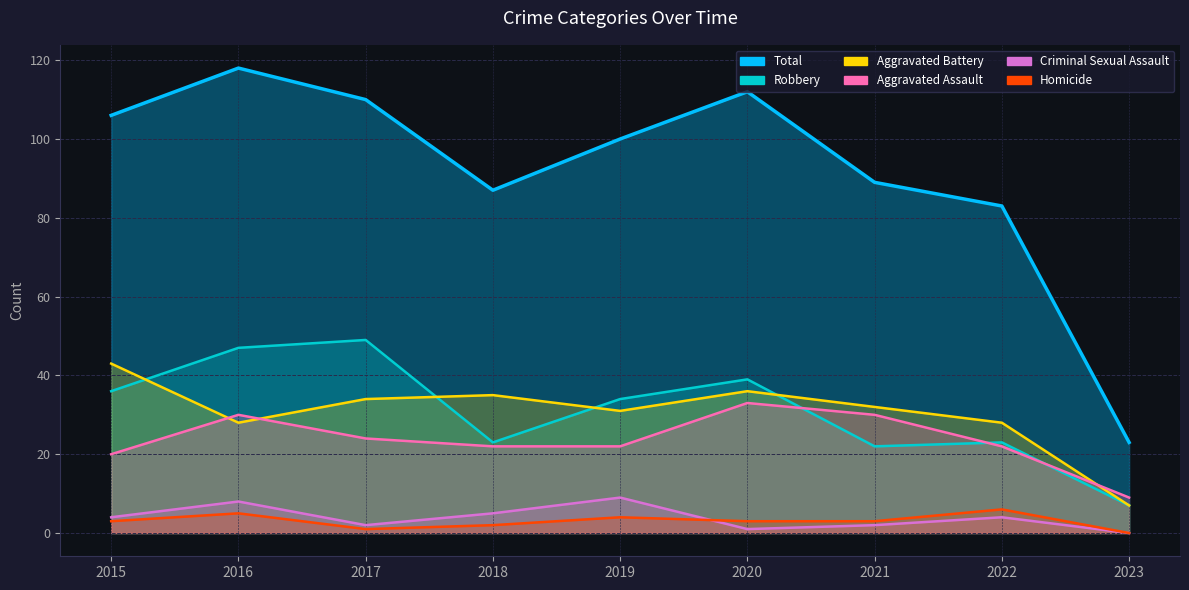

Which label corresponds to the smallest value in the chart?

2023